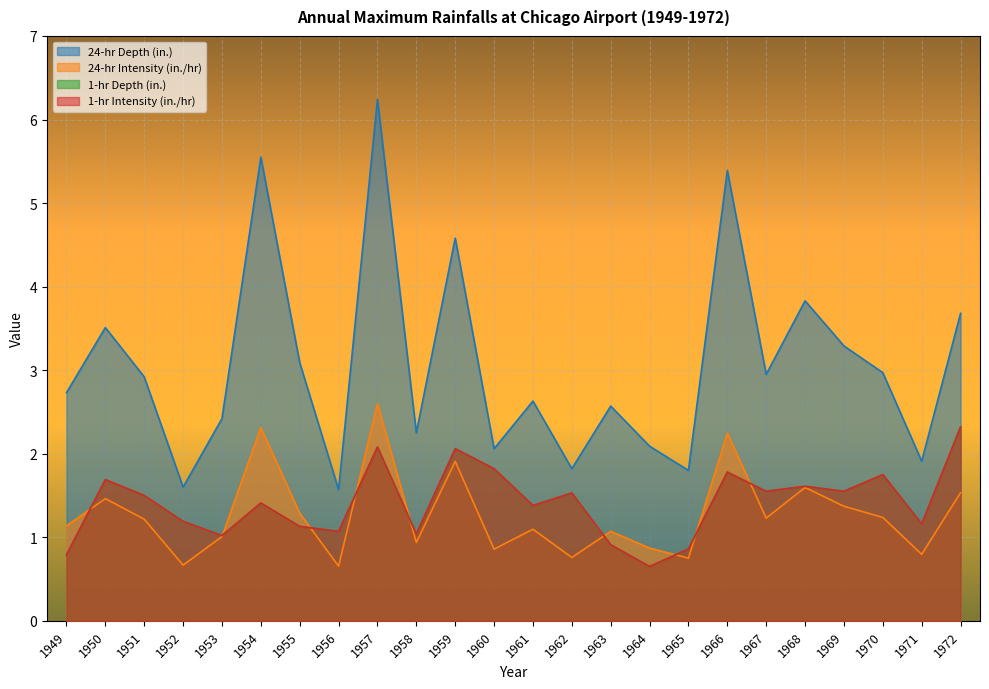

Which category has the lowest value in the 24-hr Depth (in.) series?

1956